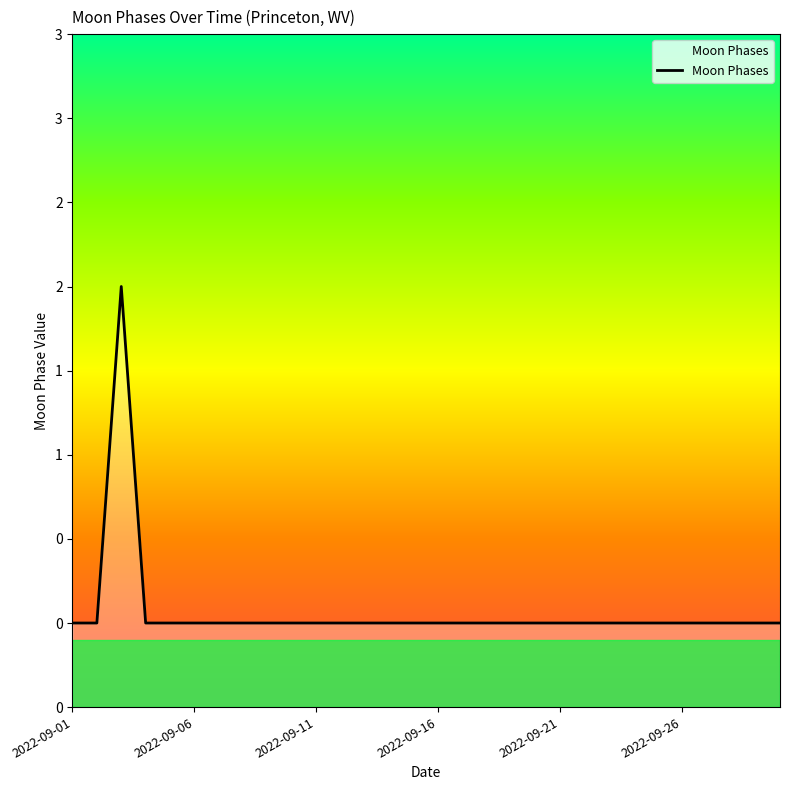

At which category does the chart reach its minimum across all series?

2022-09-01